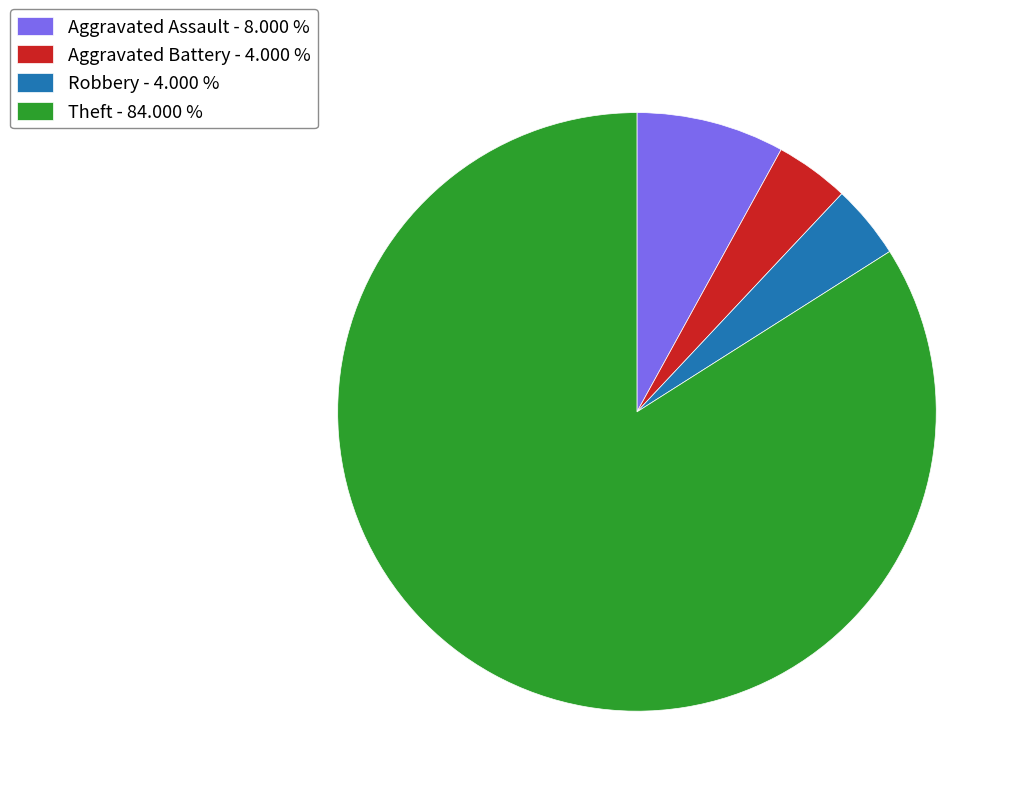

How many slices are in this pie chart?

4